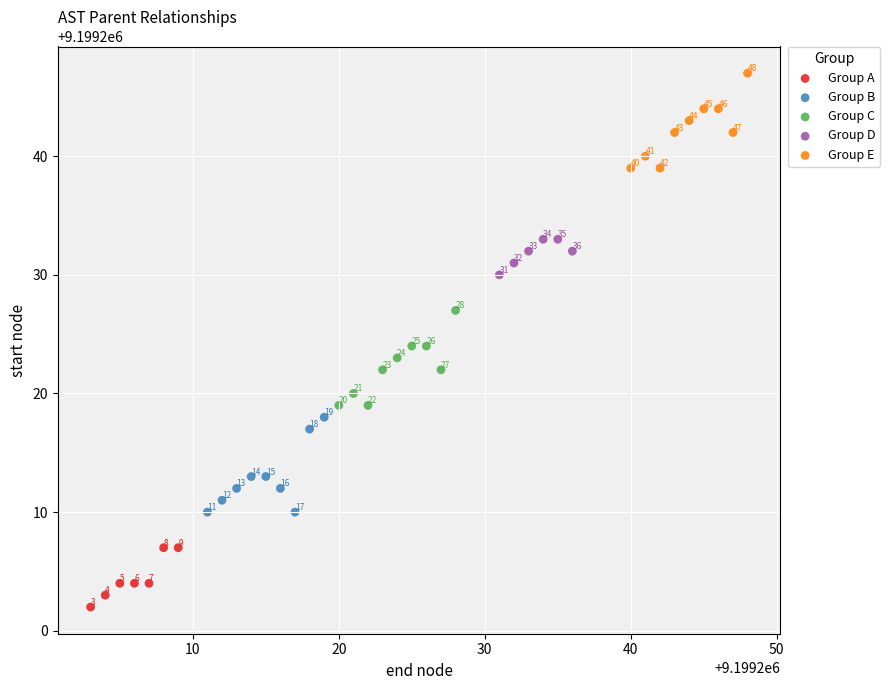

Which series contains the lowest Y value?

Group A